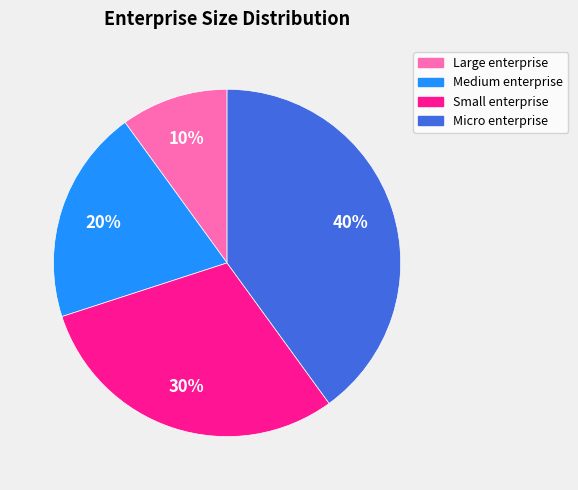

What is the ratio of the value at Medium enterprise to the value at Small enterprise?

0.7